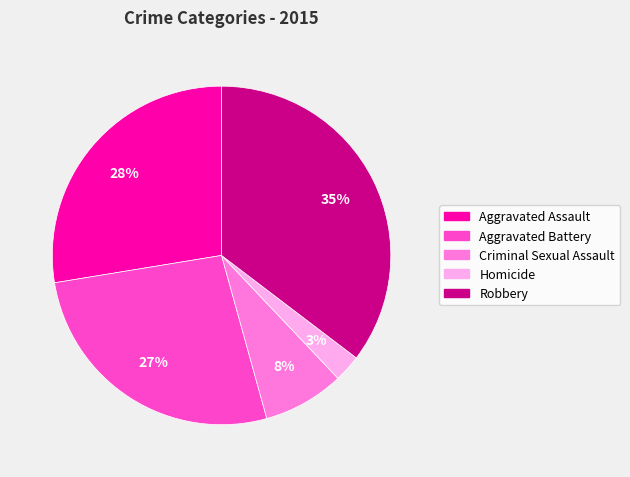

To the nearest percent, what is the average slice percentage?

20%